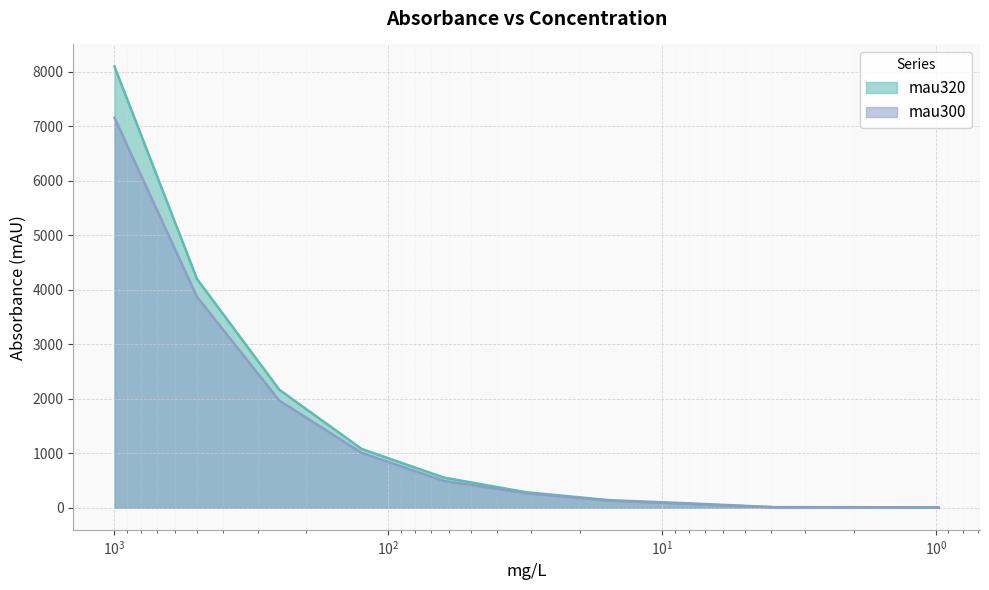

At which label does mau300 reach its peak?

1000